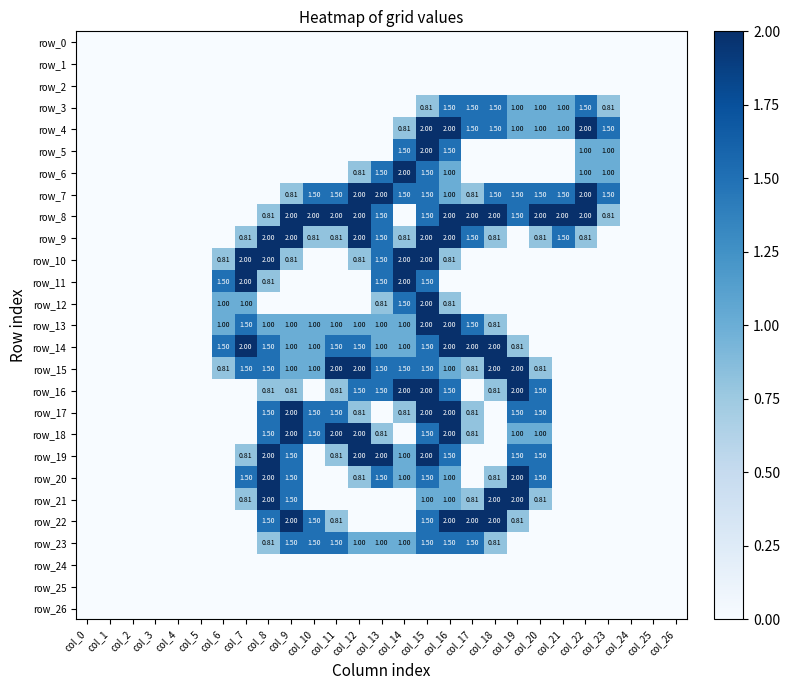

Is it true that row_6 equals -0.9 at col_25?

False